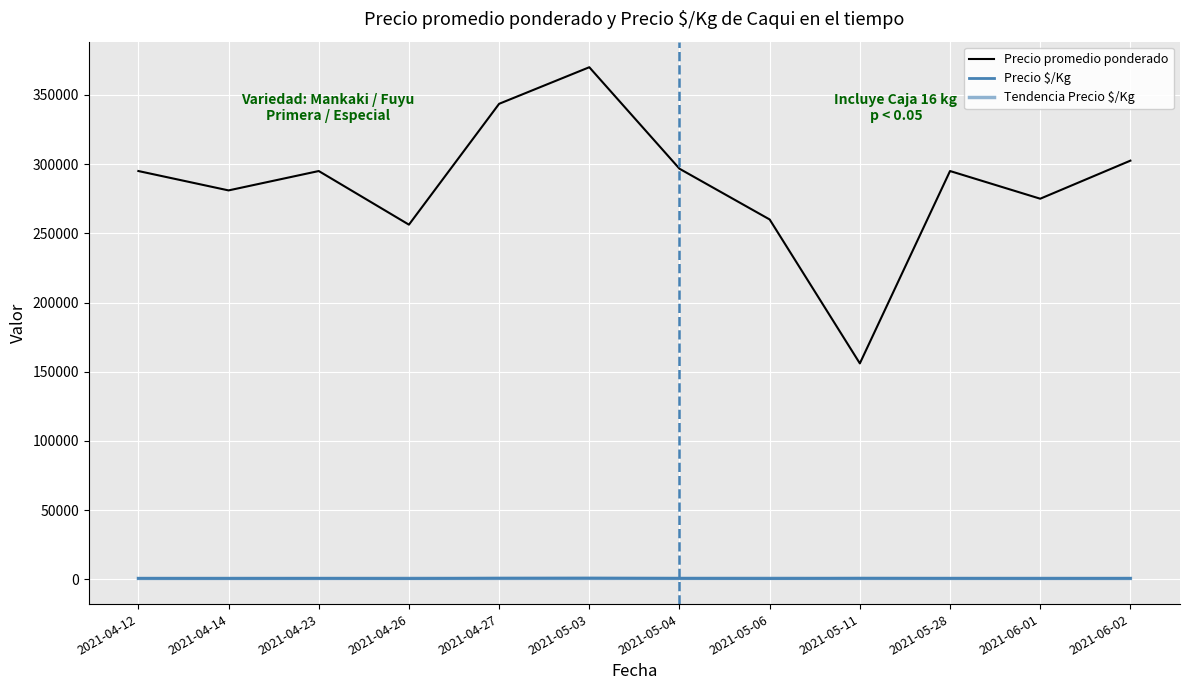

Which series has the largest total across all categories?

Precio promedio ponderado